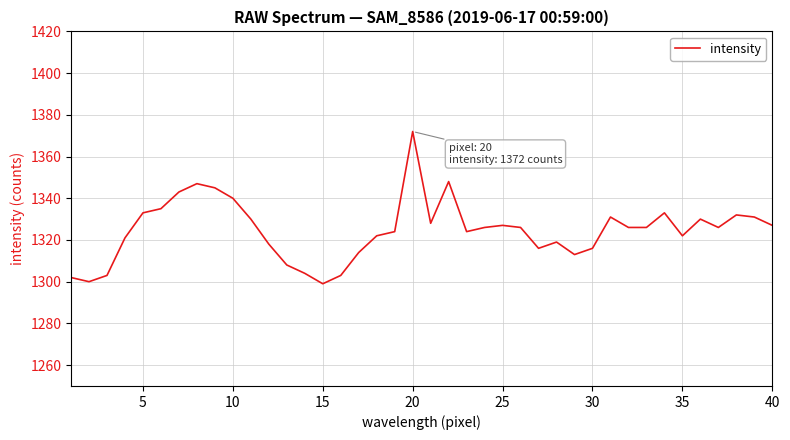

What is the sum of all values?

52990